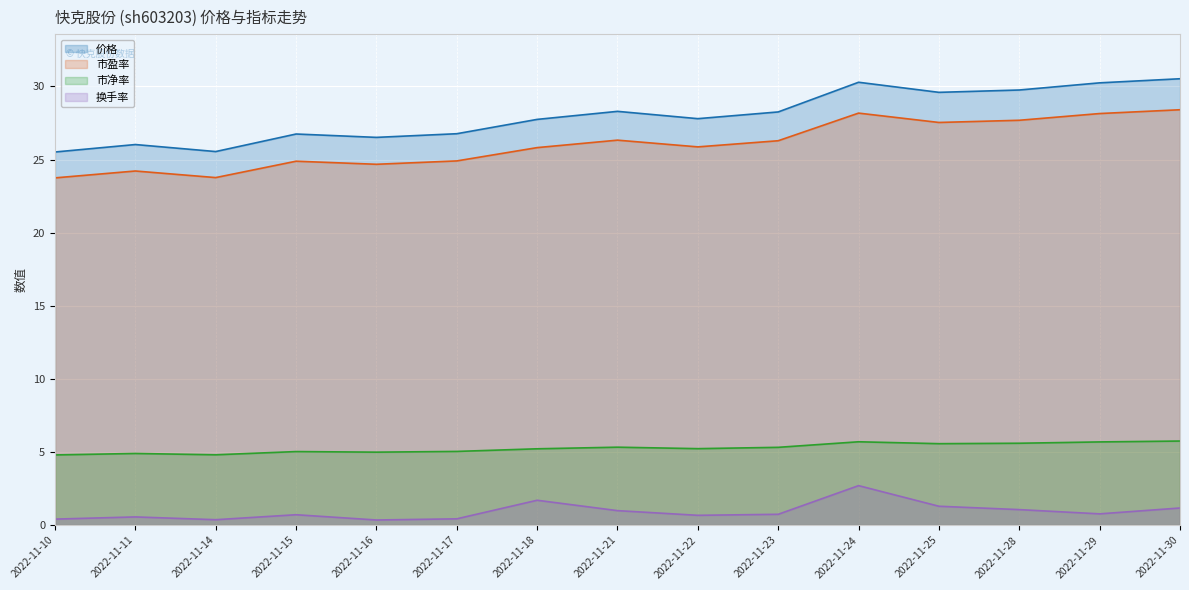

Which series has the largest range (max minus min)?

价格